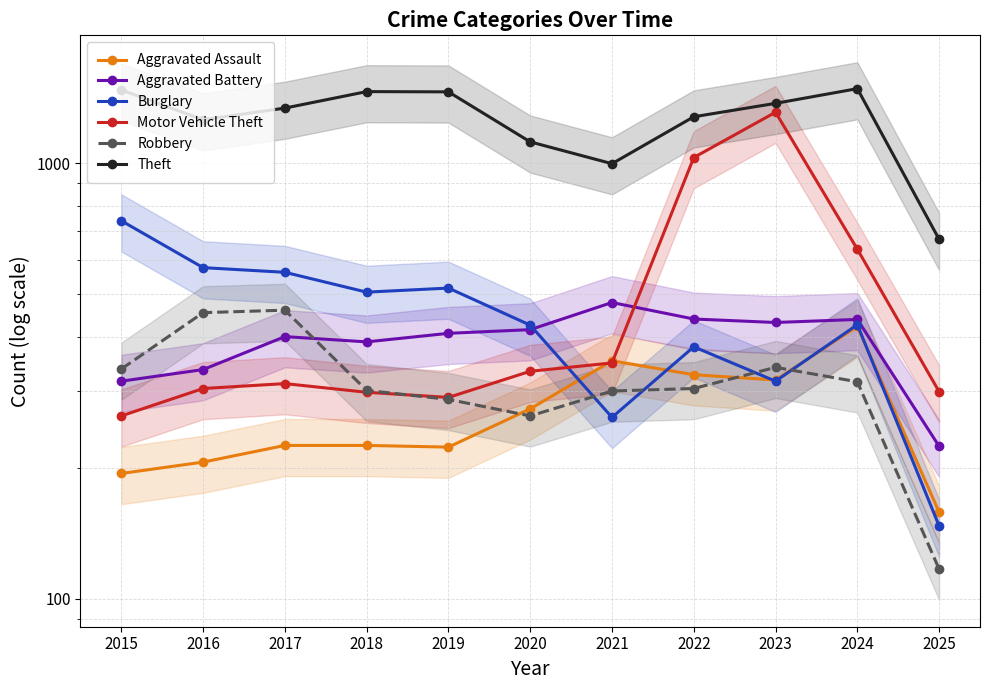

Which series has the widest spread of values?

Motor Vehicle Theft